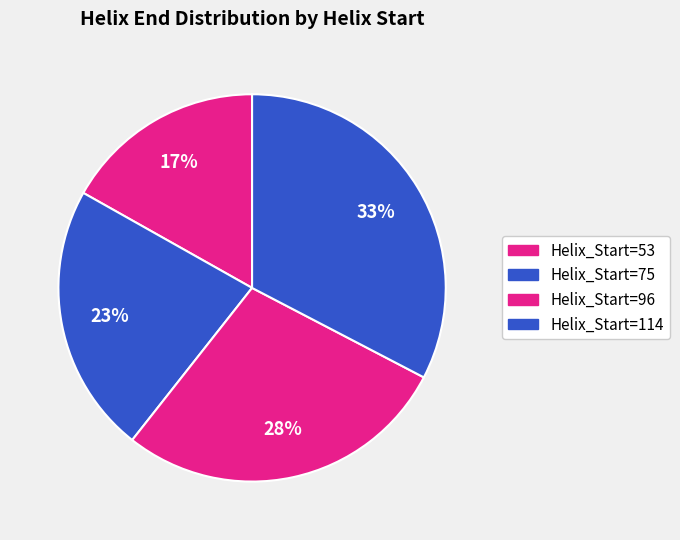

To the nearest percent, what is the difference between the largest and smallest slice percentages?

16%